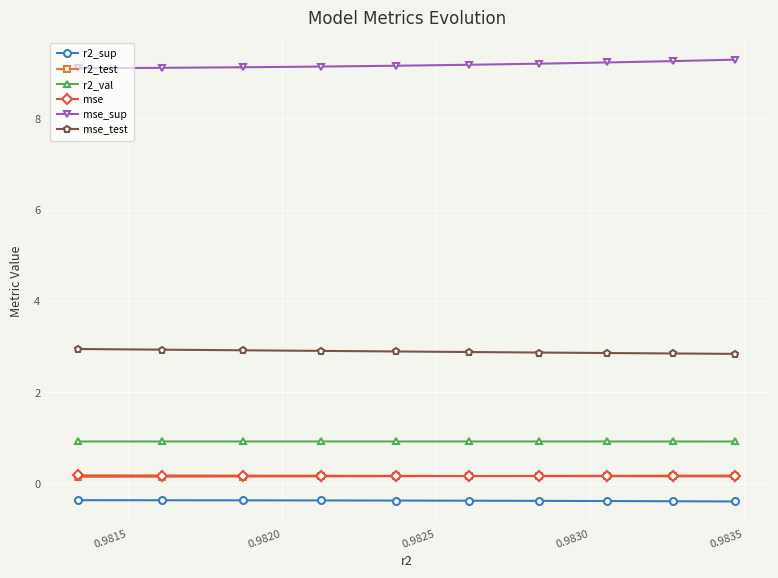

What is the greatest value displayed?

9.3